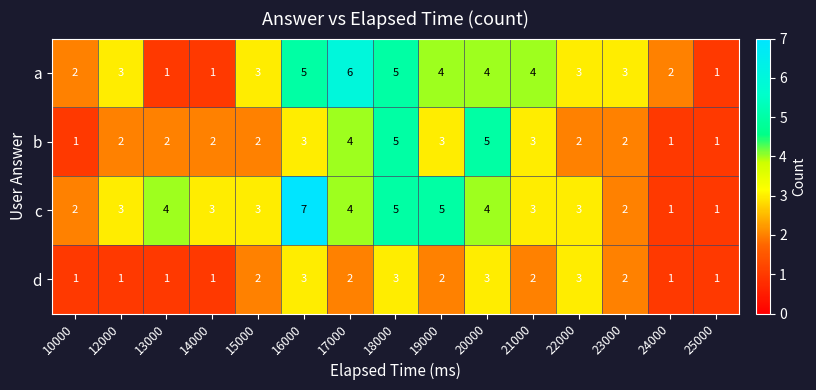

Rank the series by their maximum value, from highest to lowest.

c, a, b, d